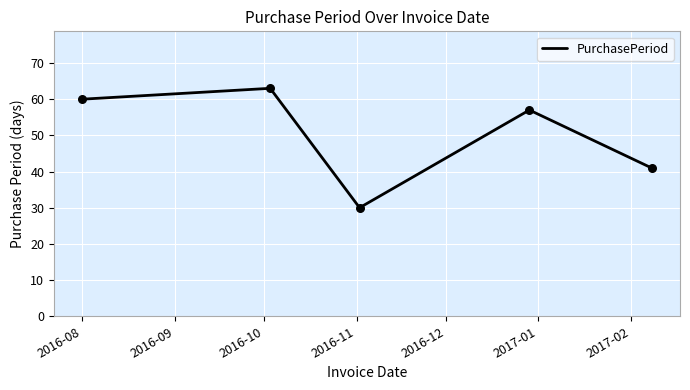

What is the smallest value displayed?

30